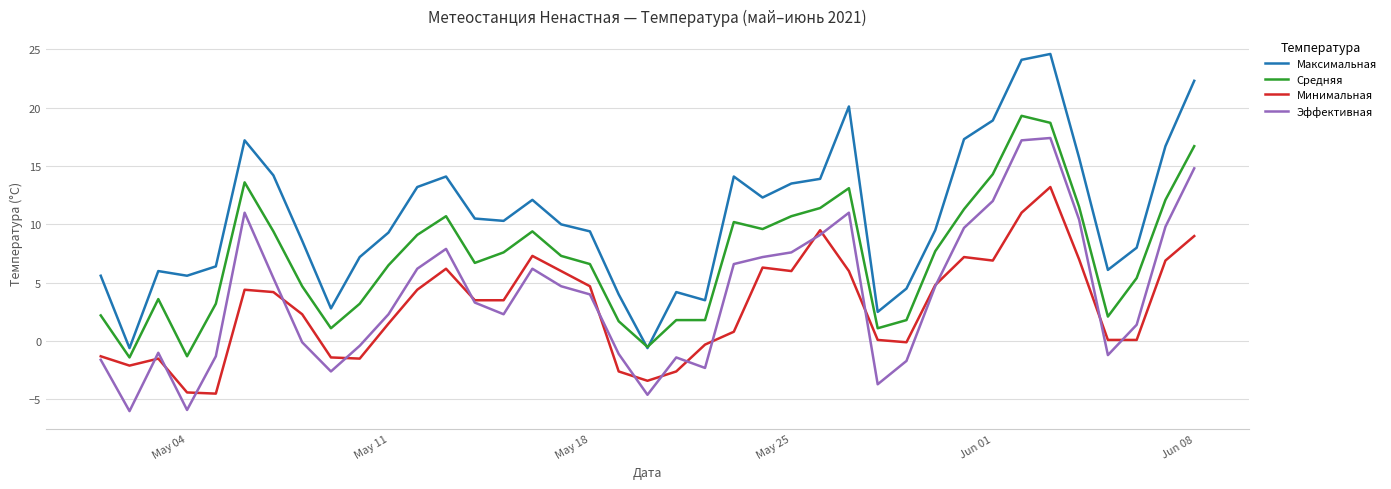

True or false: Минимальная and Средняя intersect in this chart.

False